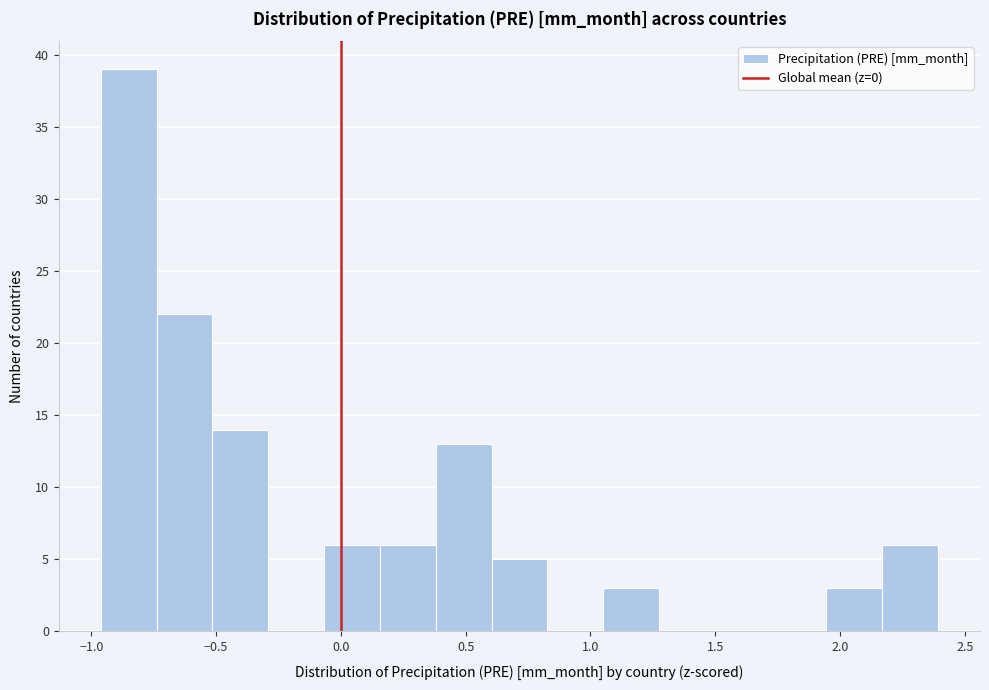

Reading left to right, list every bar in this chart as the range it spans on the x-axis followed by its height. Neither the bar edges nor the heights are printed on the chart, so give them approximately, as read against the axes.

-0.95 to -0.75: 39
-0.75 to -0.50: 22
-0.50 to -0.30: 14
-0.30 to -0.05: 0
-0.05 to 0.15: 6
0.15 to 0.40: 6
0.40 to 0.60: 13
0.60 to 0.85: 5
0.85 to 1.05: 0
1.05 to 1.25: 3
1.25 to 1.50: 0
1.50 to 1.70: 0
1.70 to 1.95: 0
1.95 to 2.15: 3
2.15 to 2.40: 6